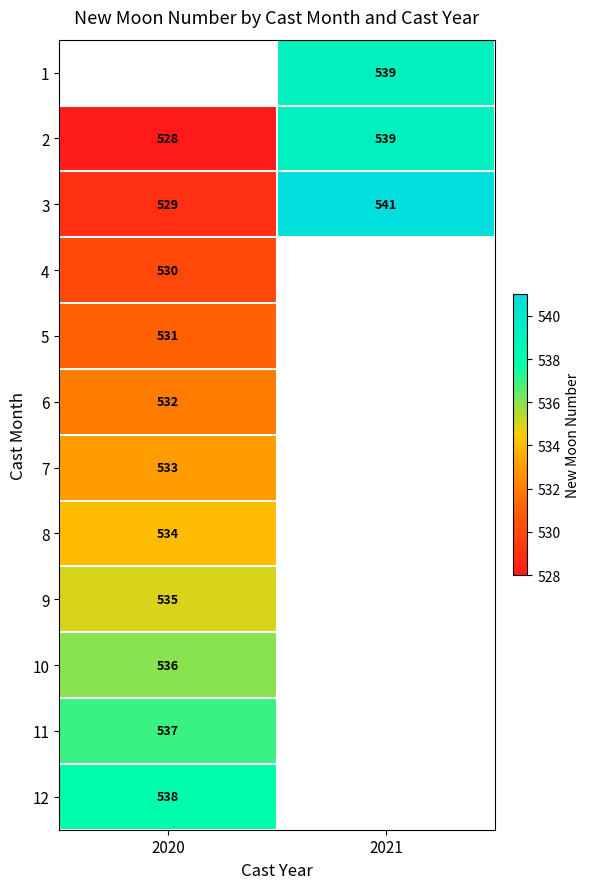

What is the smallest value displayed?

528.0